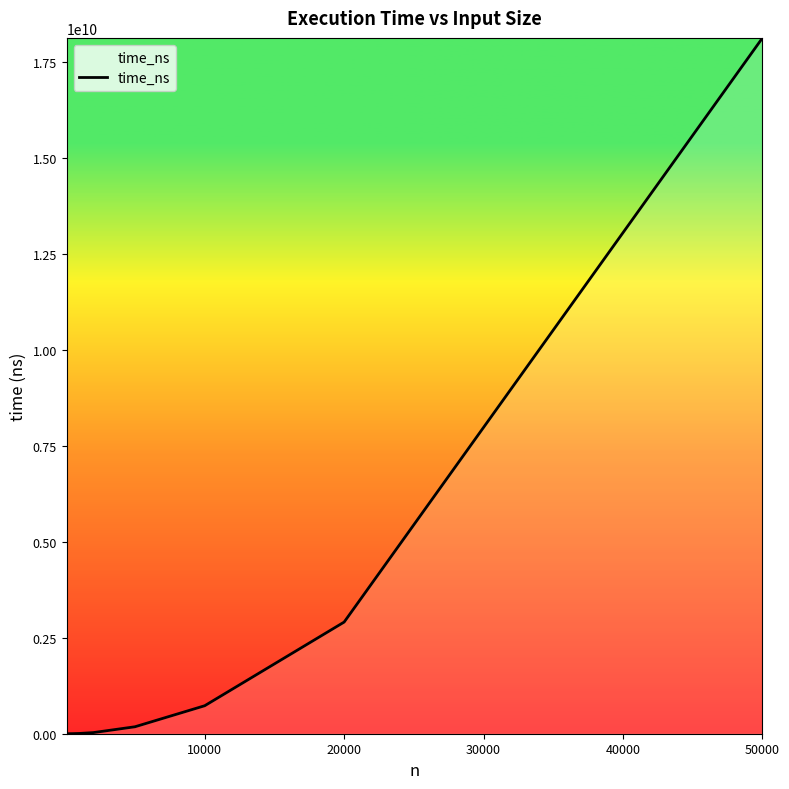

What is the greatest value displayed?

18115488084